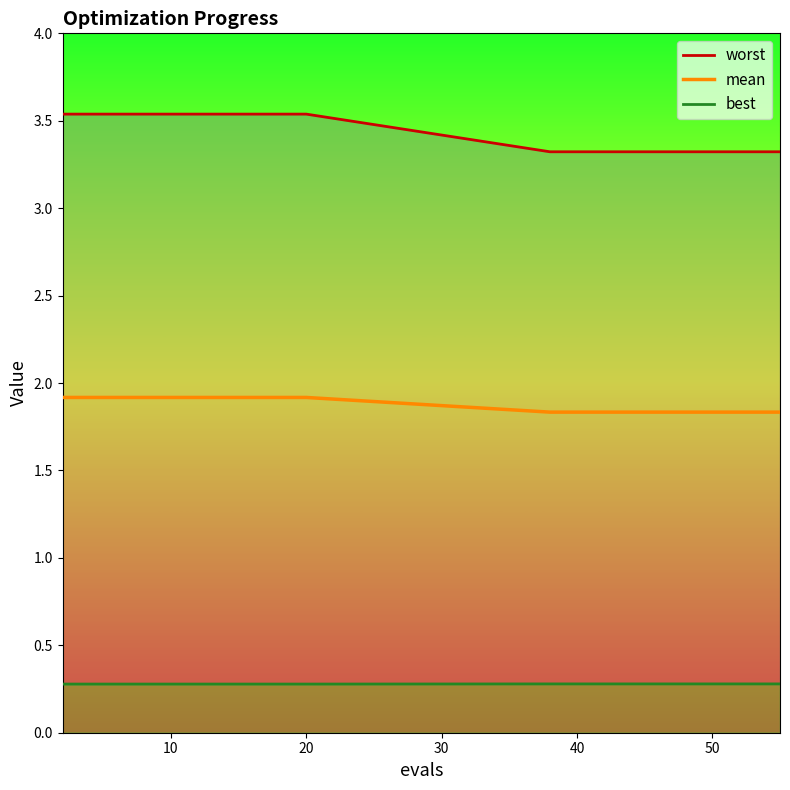

What is the value of the mean point at the 14th from the left?

1.8